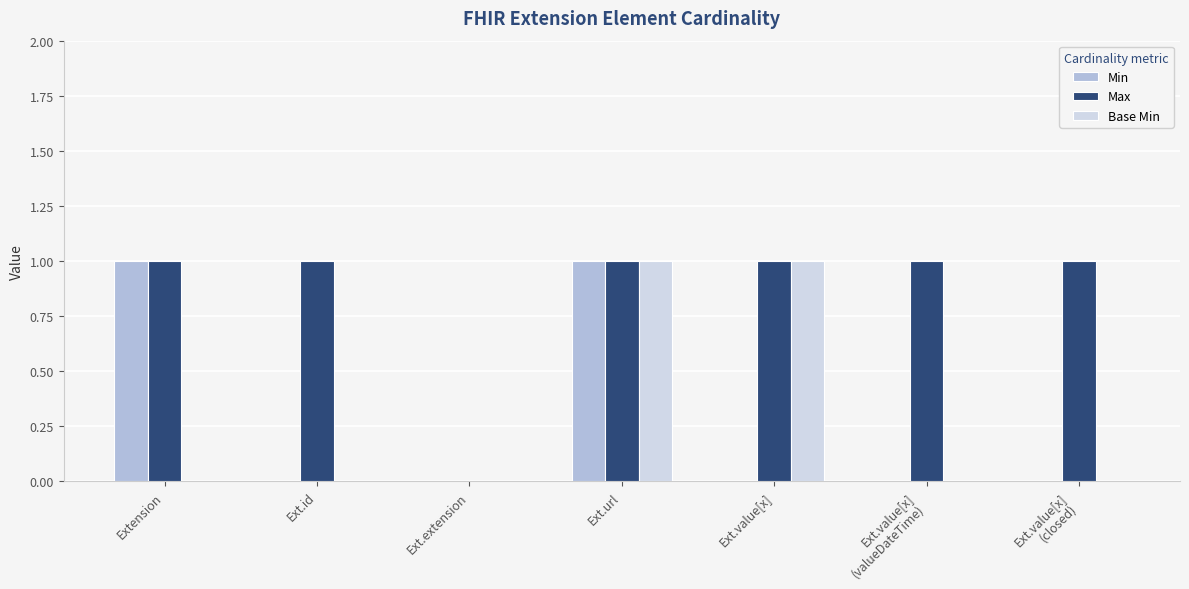

What is the spread (max minus min) of values at Ext.value[x]
(valueDateTime)?

1